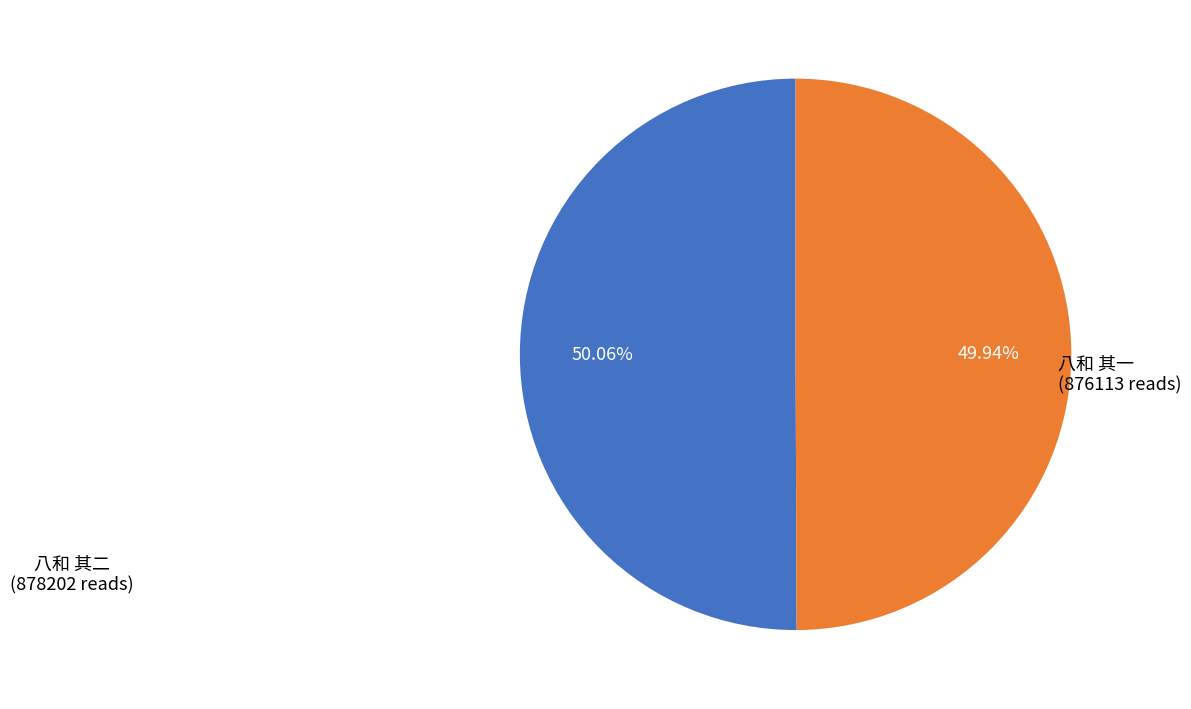

Approximately how many times larger is the value at 八和 其一 compared to 八和 其二?

1.0